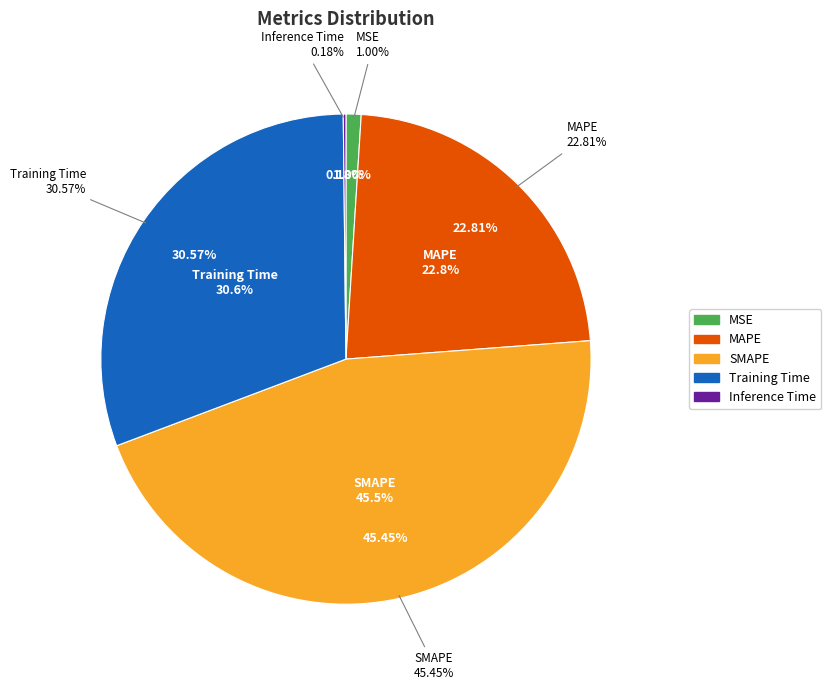

What is the smallest slice in the pie chart?

Inference Time